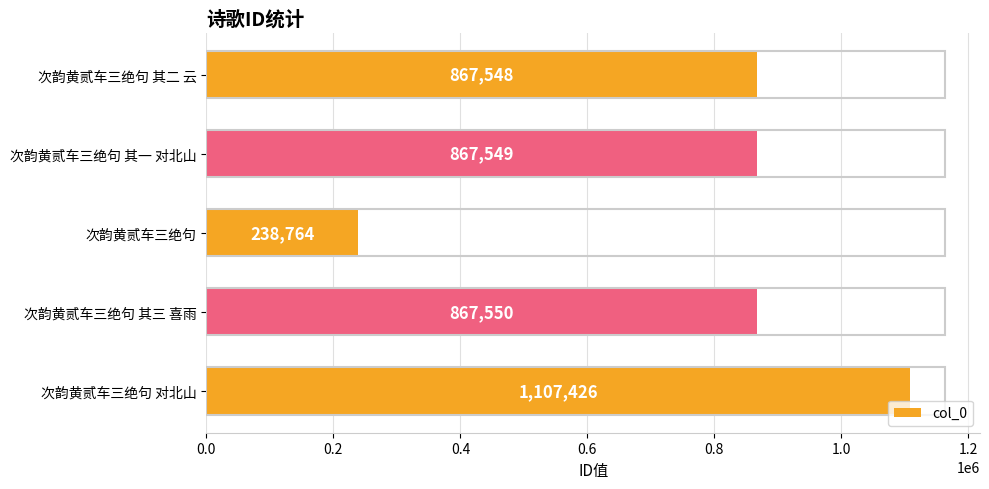

Is it true that the value at 次韵黄贰车三绝句 is 238764?

True